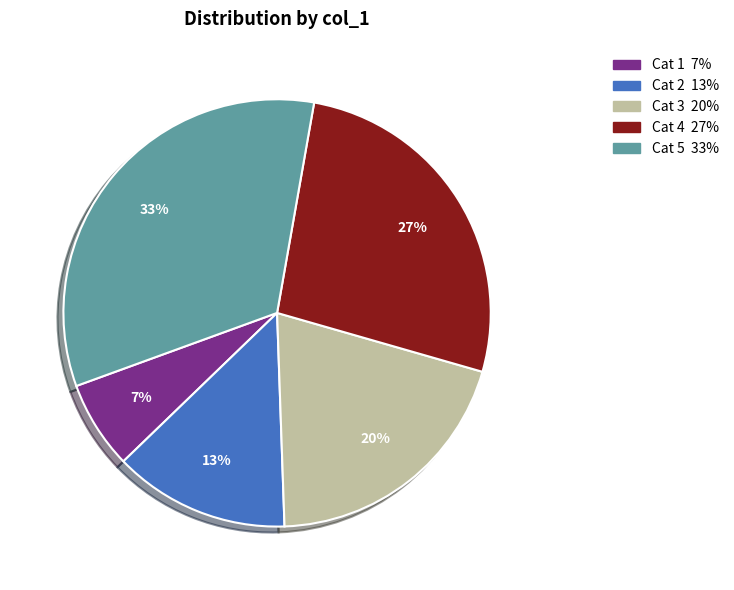

To the nearest percent, what is the average slice percentage?

20%